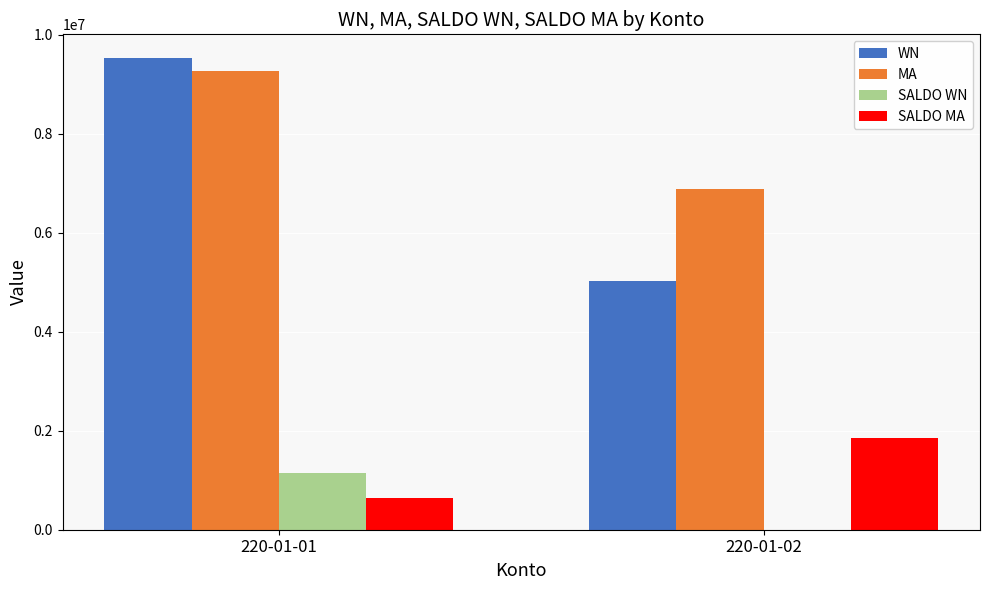

How many data points in WN are above 9531033?

1